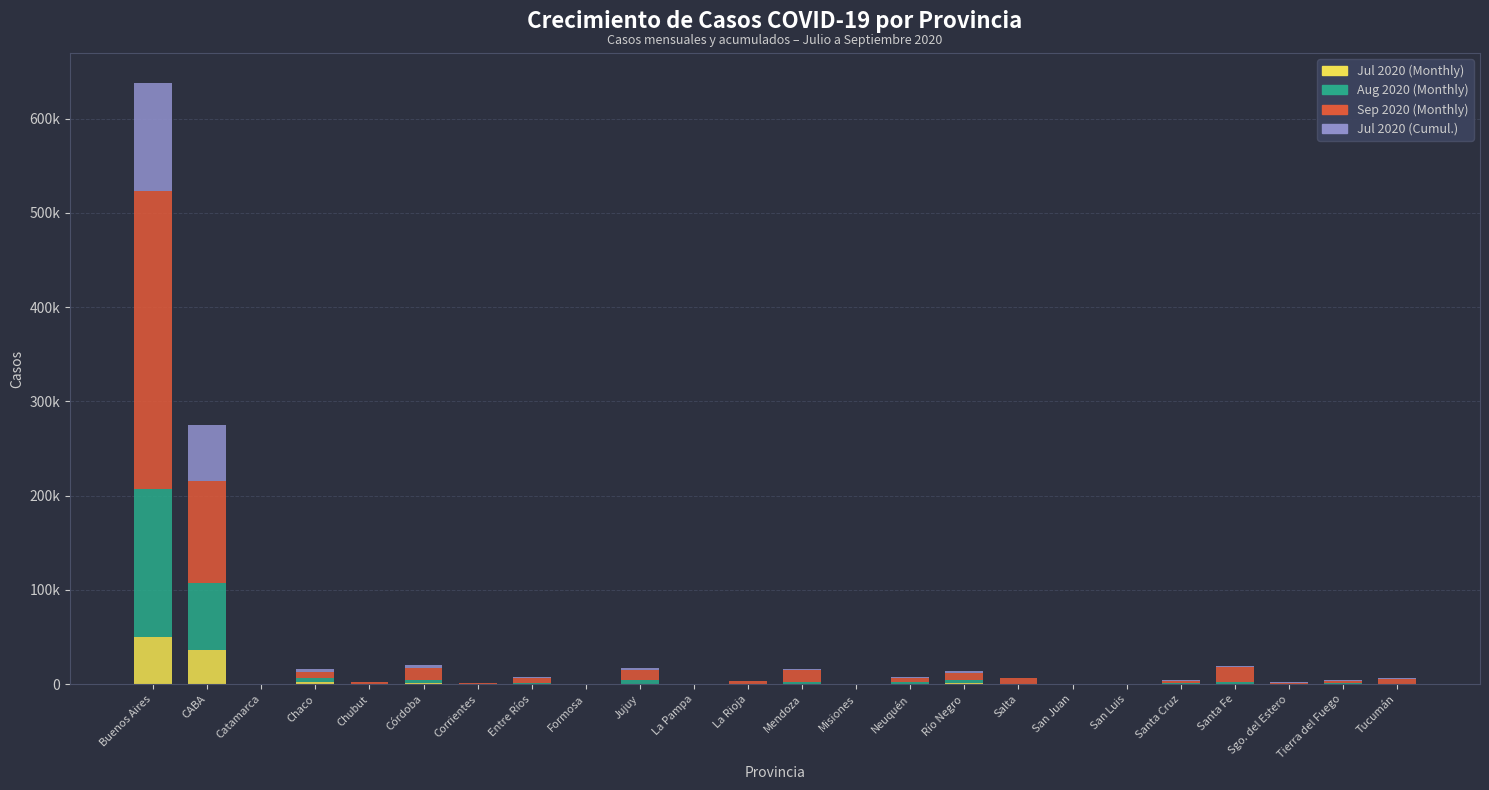

Are the bars grouped side by side (vs. stacked)?

No